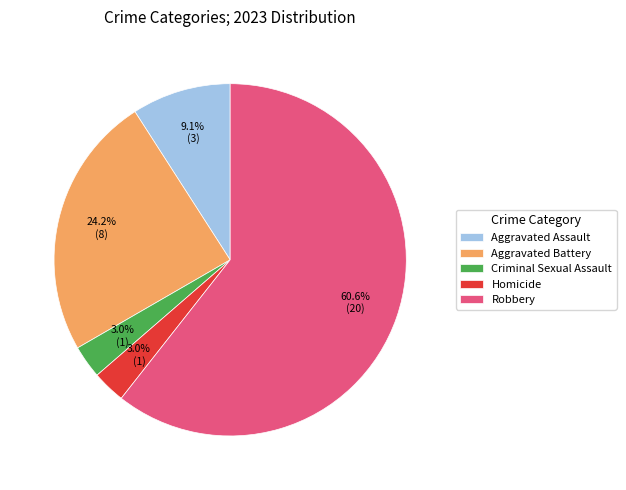

To the nearest percent, what is the average slice percentage?

20%